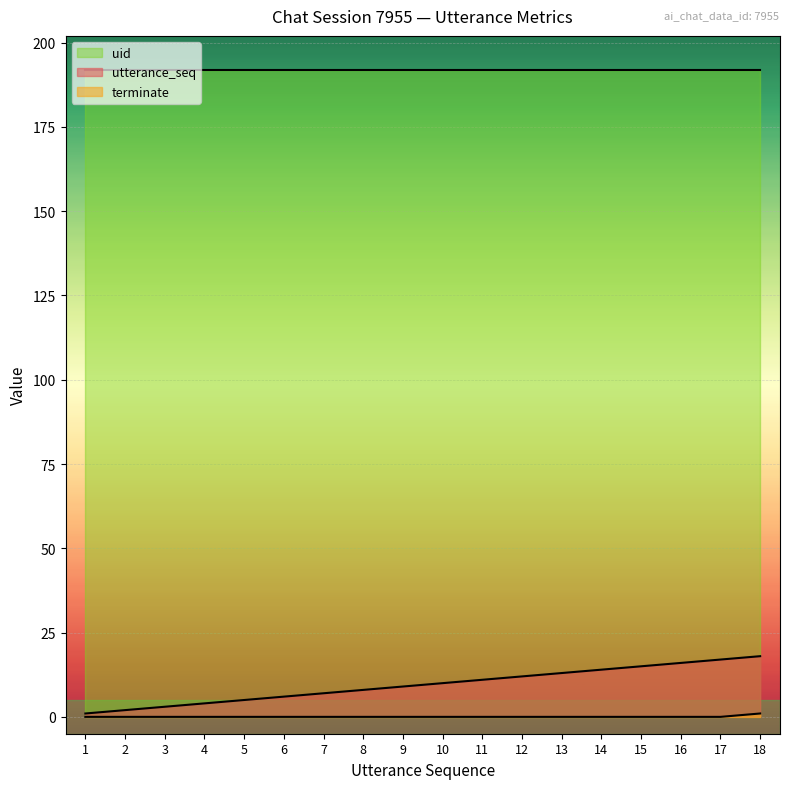

How many values in the utterance_seq series exceed 10?

8